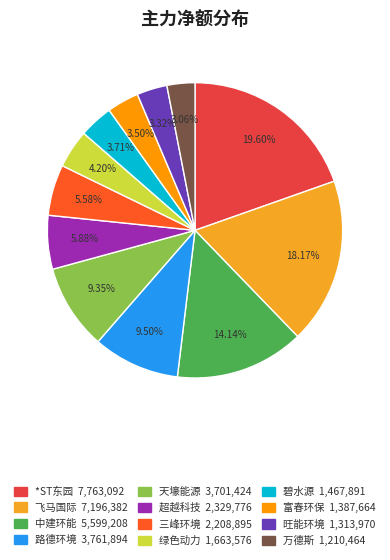

How many segments does this pie chart have?

12